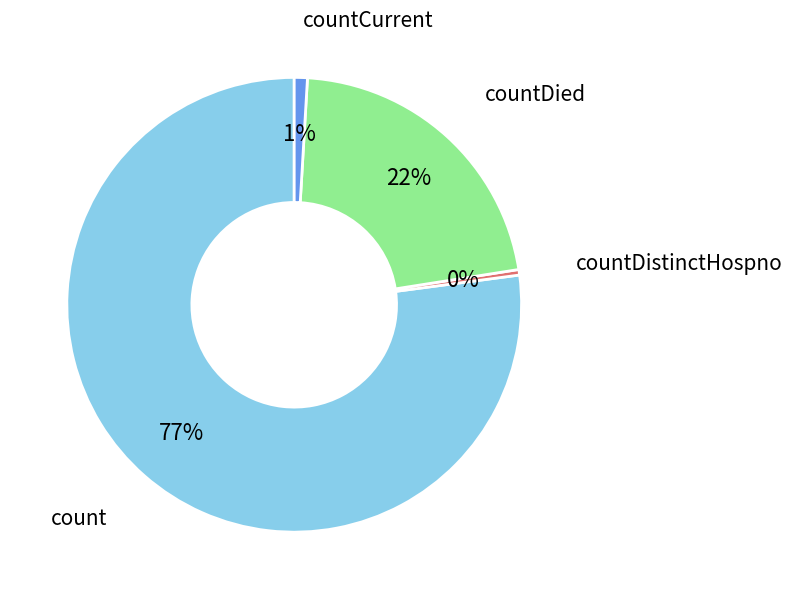

To the nearest percent, what is the average slice percentage?

25%